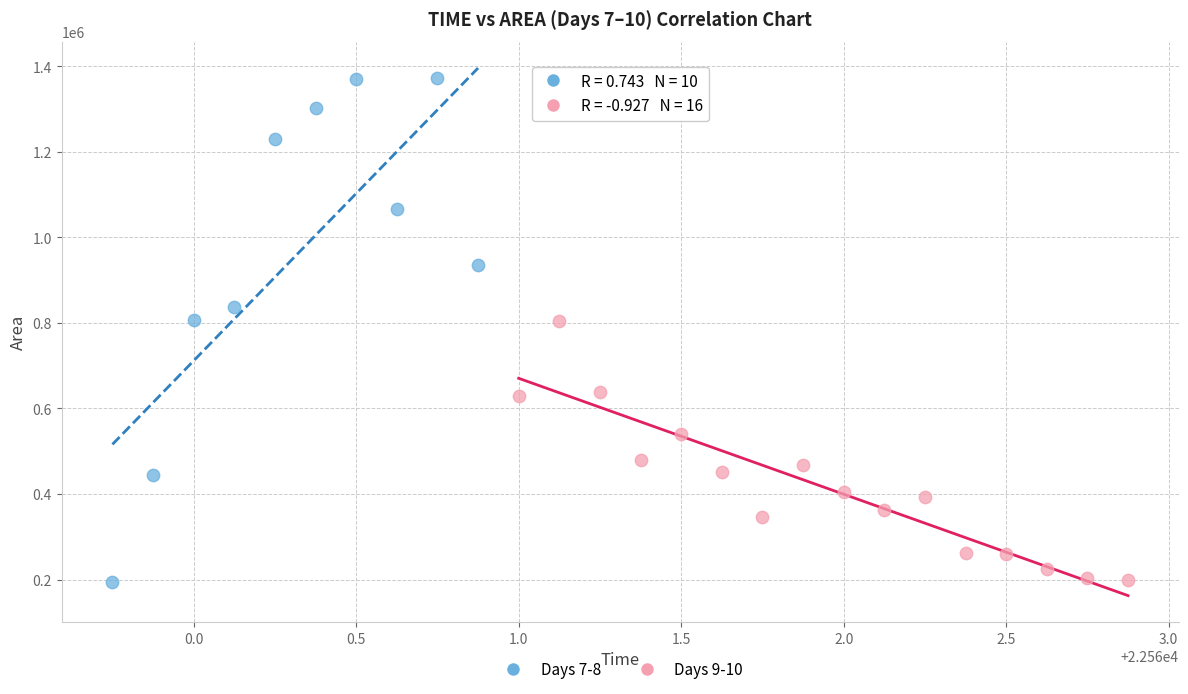

Which series has the widest spread of Y values?

Days 7-8